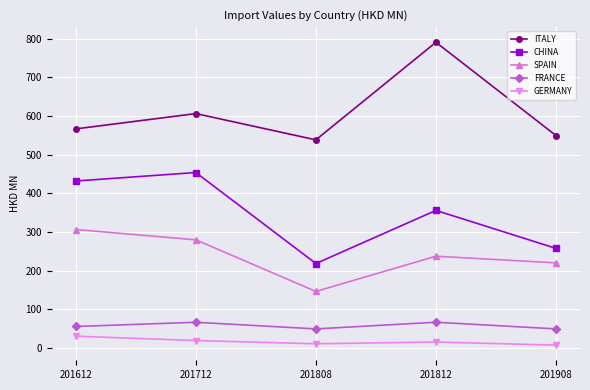

What is the total value across all series at 201712?

1426.3